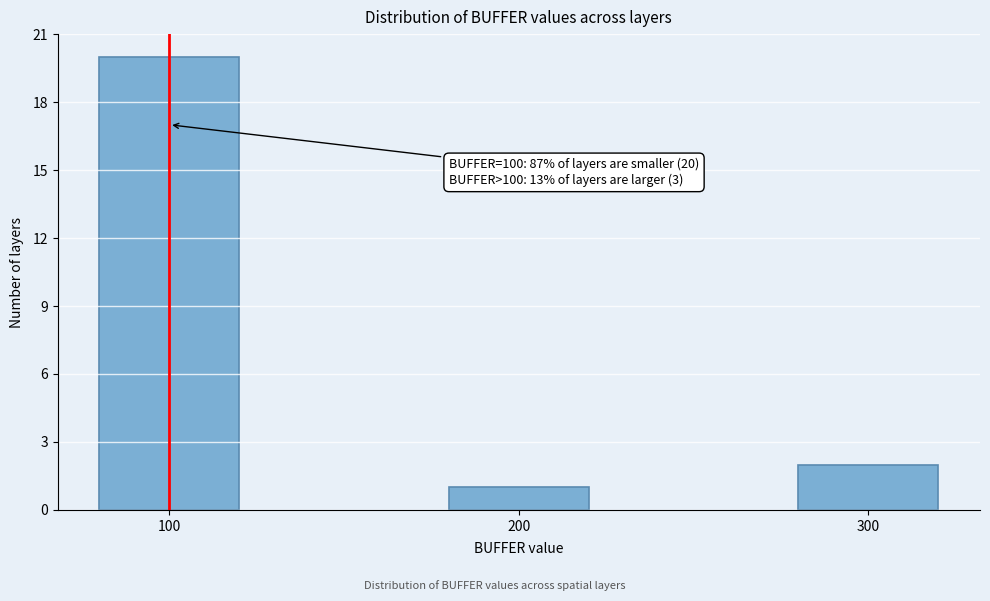

Reading left to right, list all the values displayed in this chart.

100=20	200=1	300=2